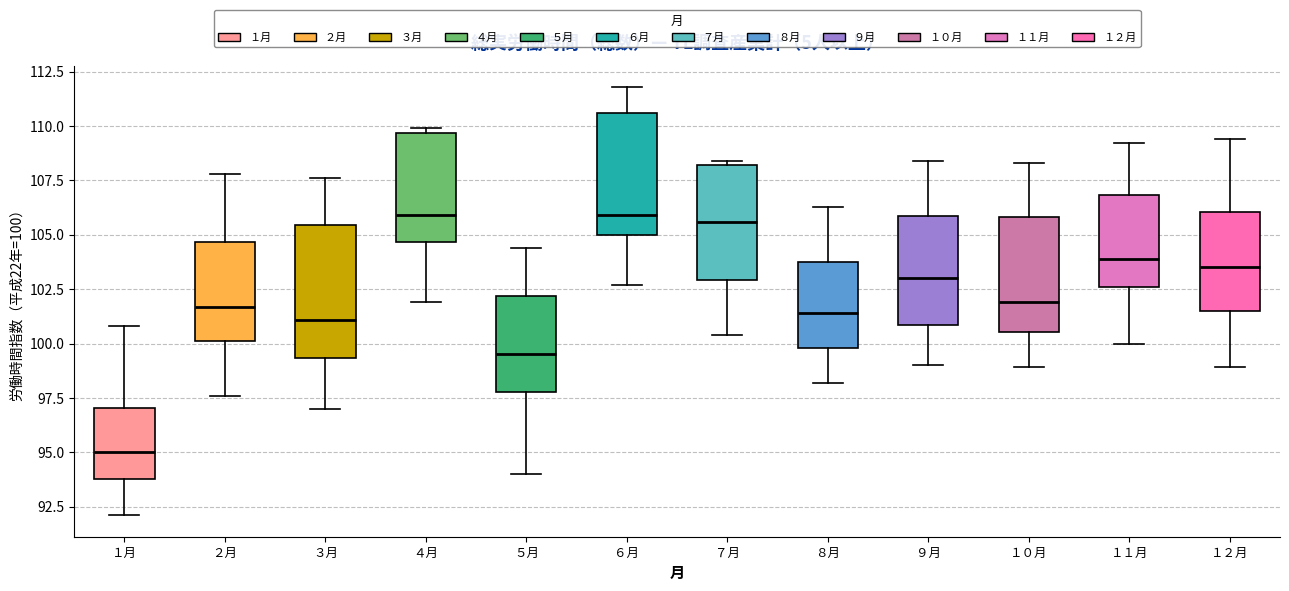

Reading left to right, transcribe this box plot: for each box, give where its median line is, the range the box spans, and where its two whiskers end, as read against the y-axis. The values are not printed on the chart, so give them approximately, as read against the axis.

１月: median 95.0, box 94.0 to 97.0, whiskers 92.0 to 101.0
２月: median 101.5, box 100.0 to 104.5, whiskers 97.5 to 108.0
３月: median 101.0, box 99.5 to 105.5, whiskers 97.0 to 107.5
４月: median 106.0, box 104.5 to 109.5, whiskers 102.0 to 110.0
５月: median 99.5, box 98.0 to 102.0, whiskers 94.0 to 104.5
６月: median 106.0, box 105.0 to 110.5, whiskers 102.5 to 112.0
７月: median 105.5, box 103.0 to 108.0, whiskers 100.5 to 108.5
８月: median 101.5, box 100.0 to 104.0, whiskers 98.0 to 106.5
９月: median 103.0, box 101.0 to 106.0, whiskers 99.0 to 108.5
１０月: median 102.0, box 100.5 to 106.0, whiskers 99.0 to 108.5
１１月: median 104.0, box 102.5 to 107.0, whiskers 100.0 to 109.0
１２月: median 103.5, box 101.5 to 106.0, whiskers 99.0 to 109.5